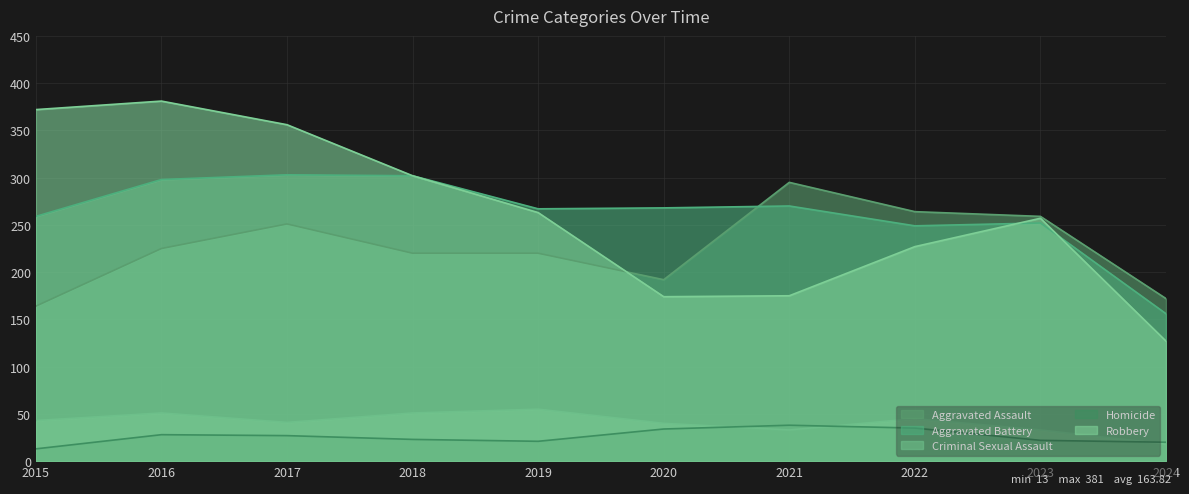

The Aggravated Battery series shows 303 at 2017. True or false?

True